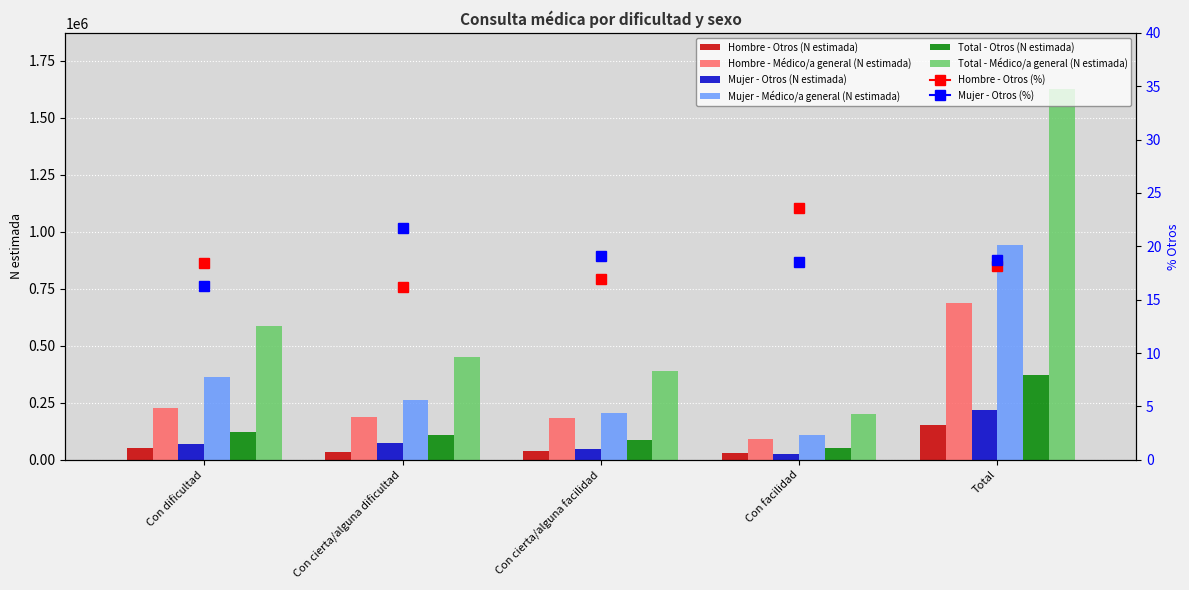

What is the minimum value for Total - Otros (N estimada)?

53308